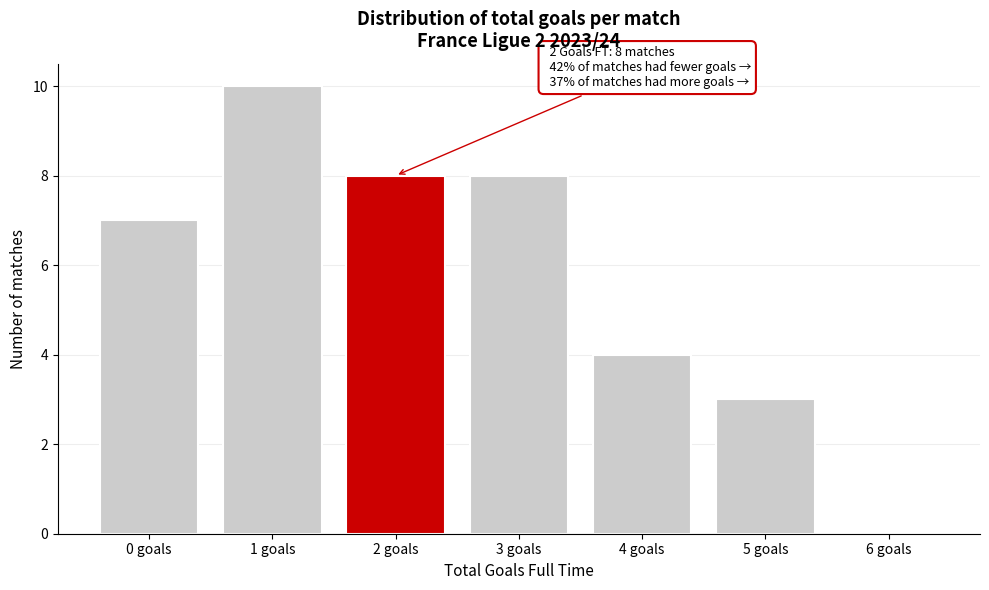

Reading left to right, transcribe all the data shown in this chart.

0 goals=7	1 goals=10	2 goals=8	3 goals=8	4 goals=4	5 goals=3	6 goals=0